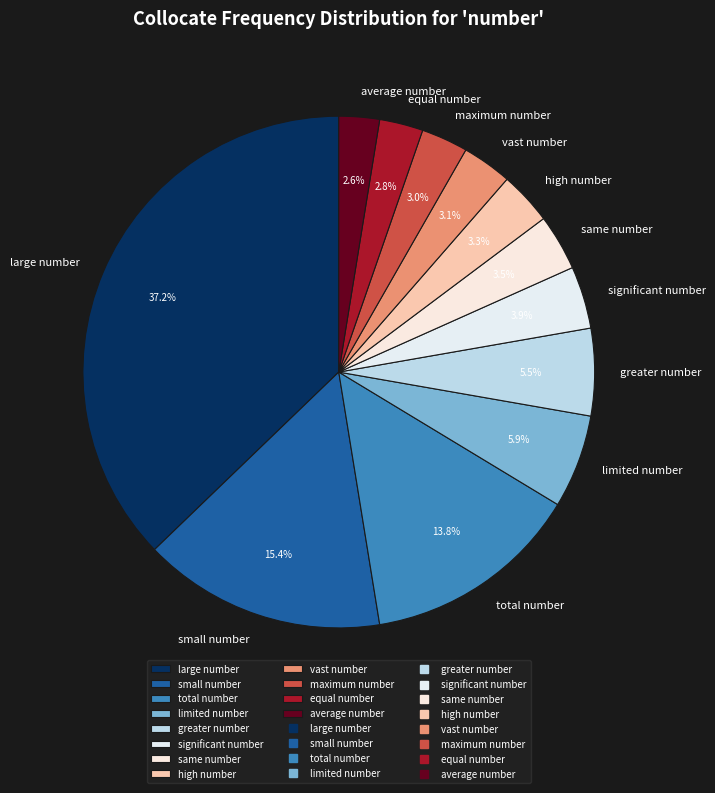

Do equal number and high number together represent more than half of the pie?

No